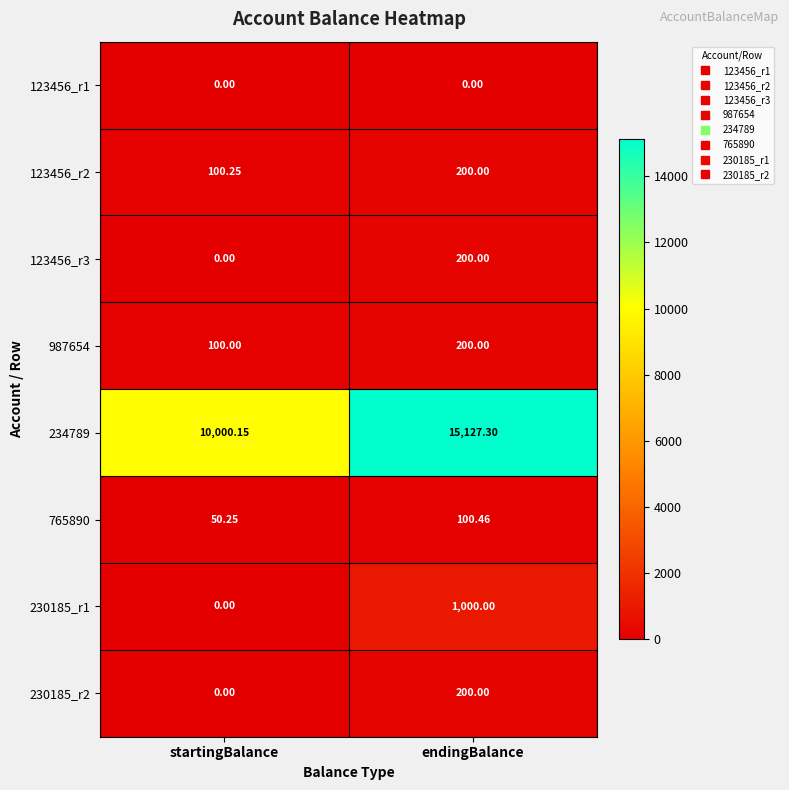

Is the value of 987654 at startingBalance greater than the value of 765890 at endingBalance?

No